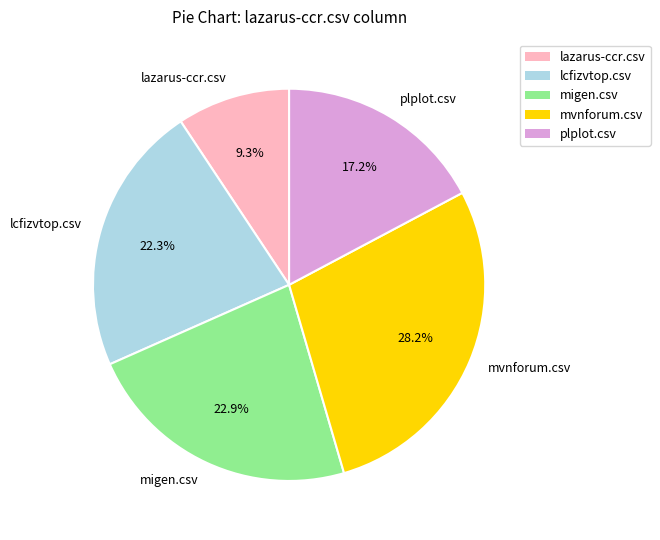

To the nearest percent, what is the average slice percentage?

20%